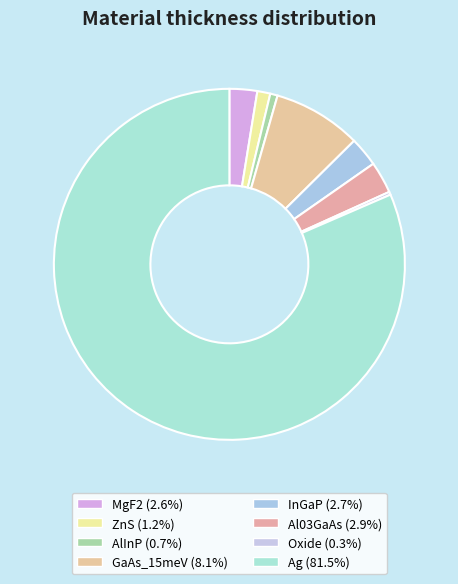

How many segments does this pie chart have?

8